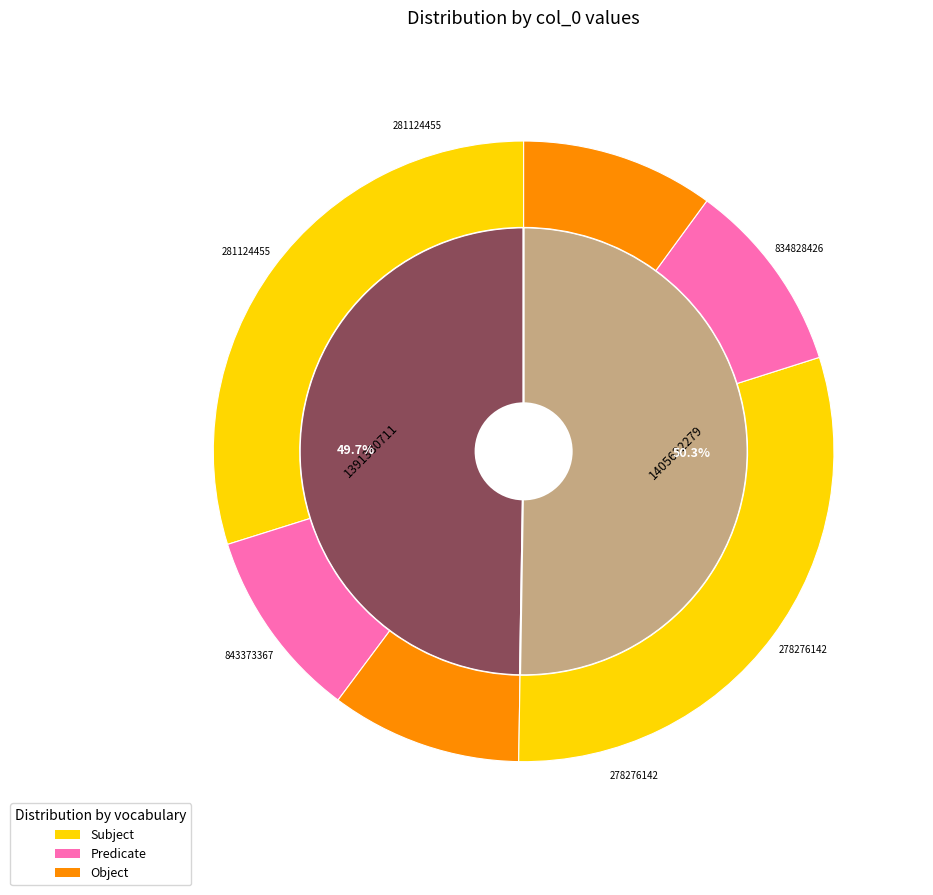

Approximately how many times larger is the value at 1405622279 compared to 1391380711?

1.0